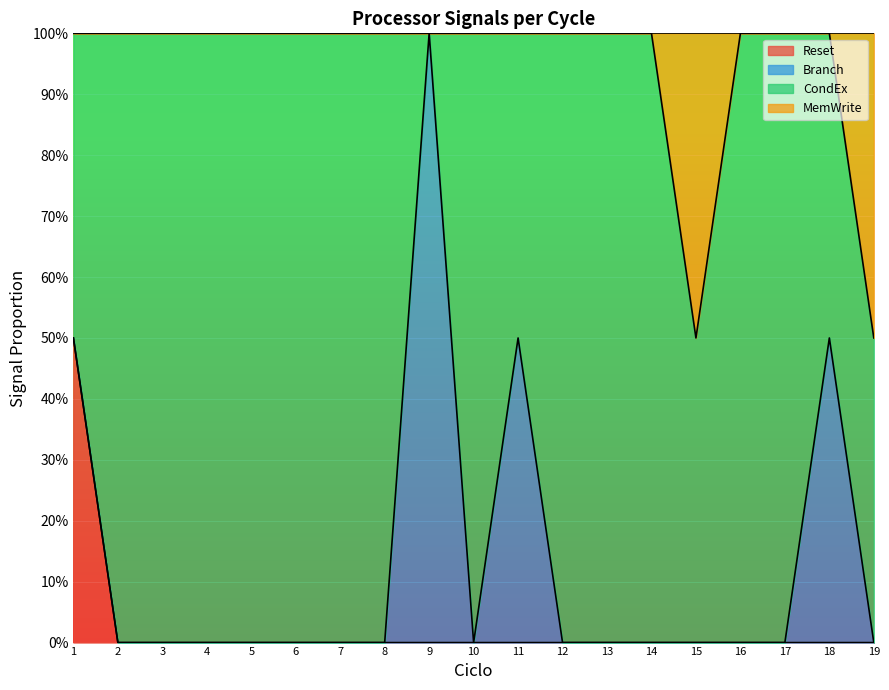

Between 2 and 18, which is larger?

2